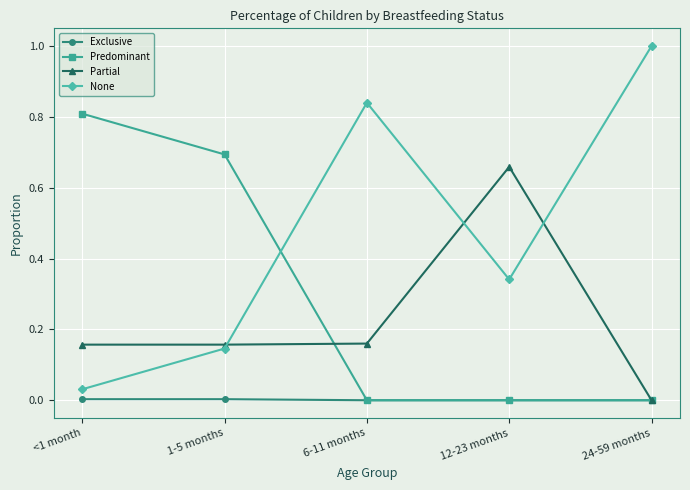

The value of None at 12-23 months is 0.2. True or false?

False